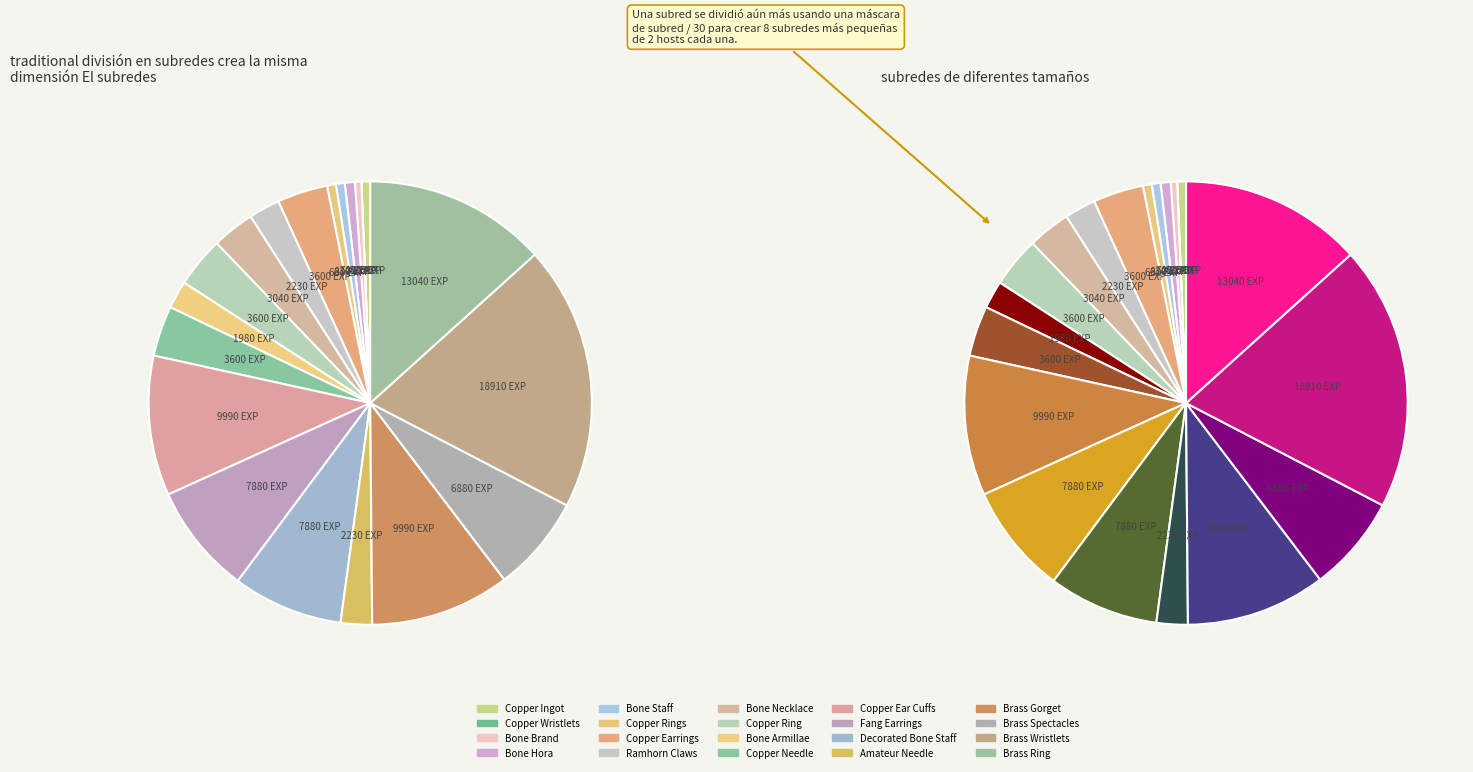

Count the number of slices in the pie.

20